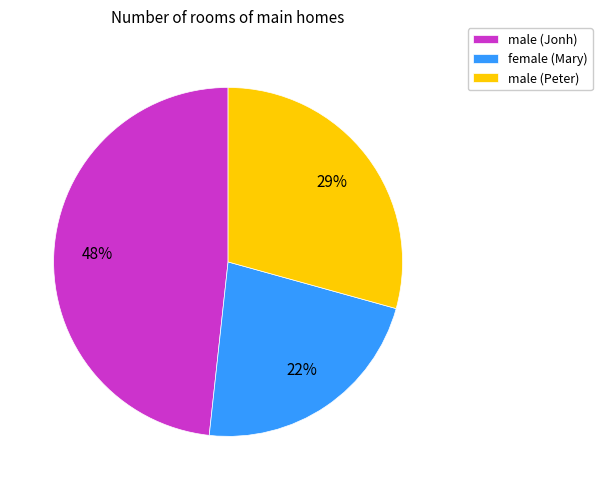

Between female (Mary) and male (Peter), which is larger?

male (Peter)